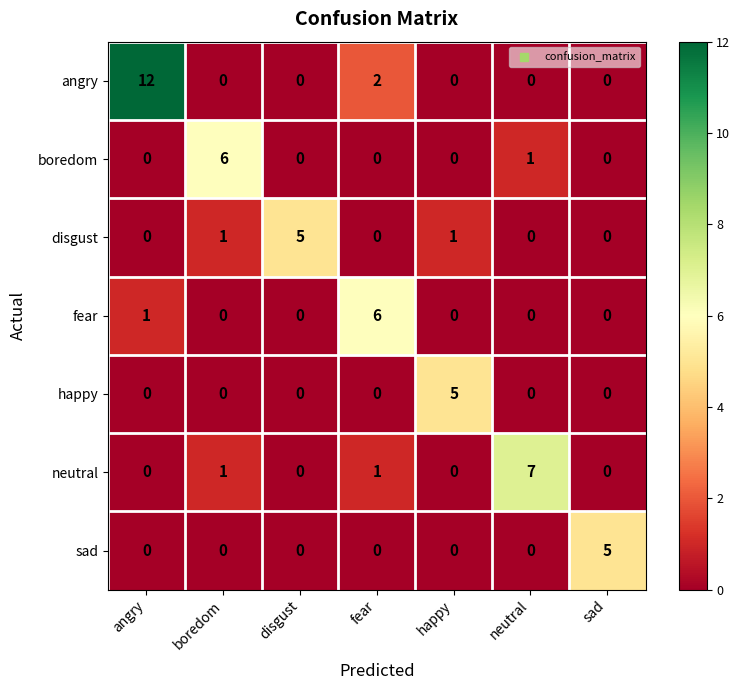

At how many categories does at least one series exceed 4?

7